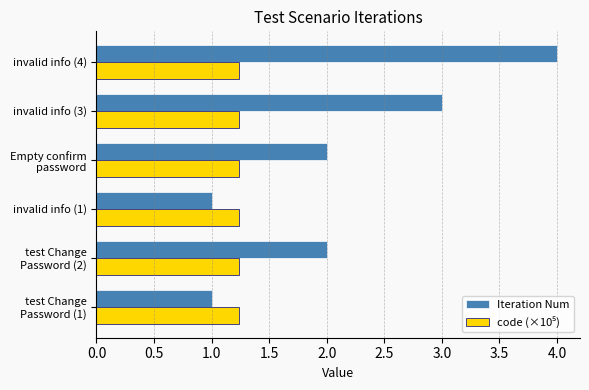

Which series has the largest total across all categories?

Iteration Num